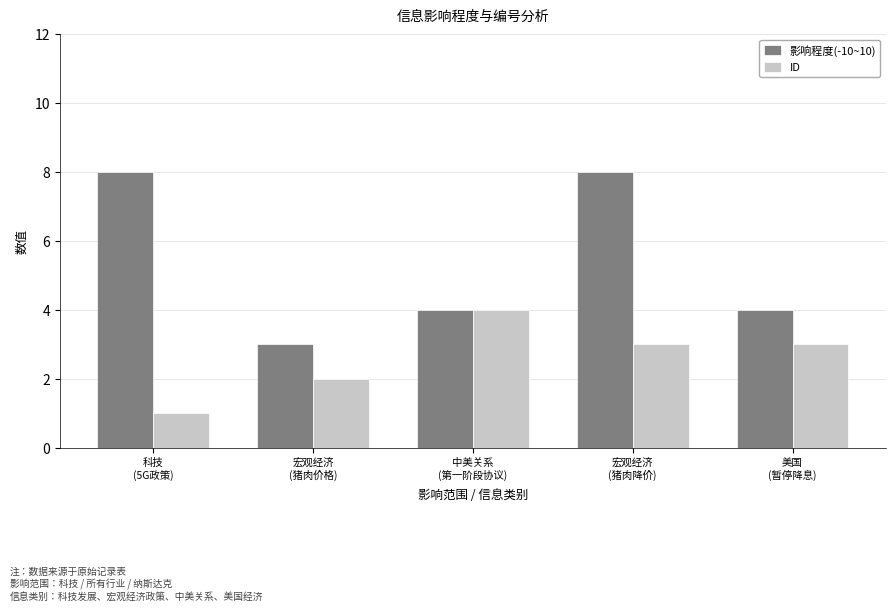

What is the sum of all ID values?

13